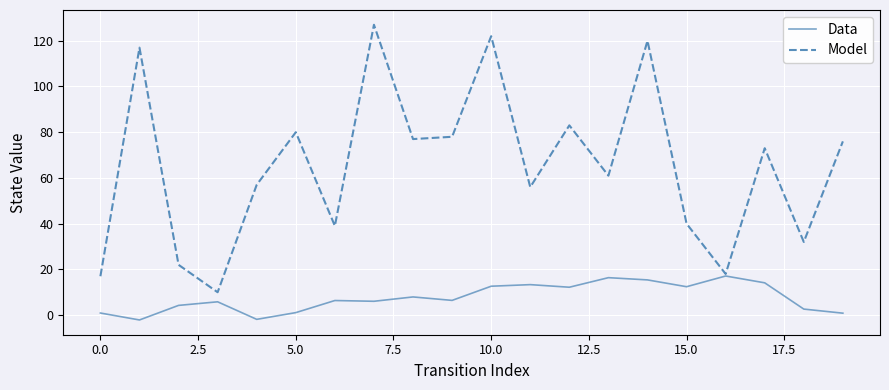

What is the lowest value of the Model series?

10.0